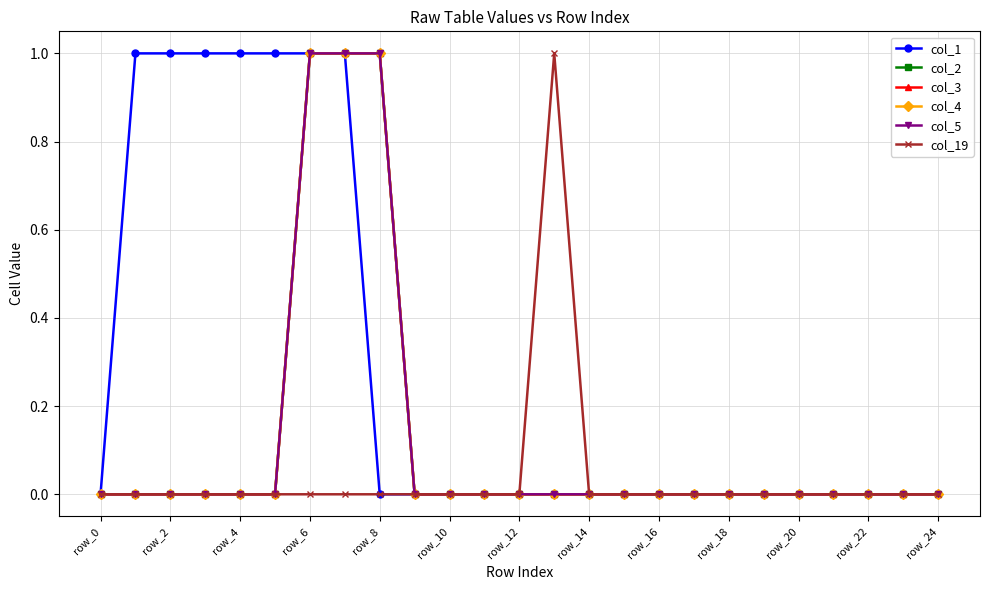

Does the chart have visible grid lines?

Yes